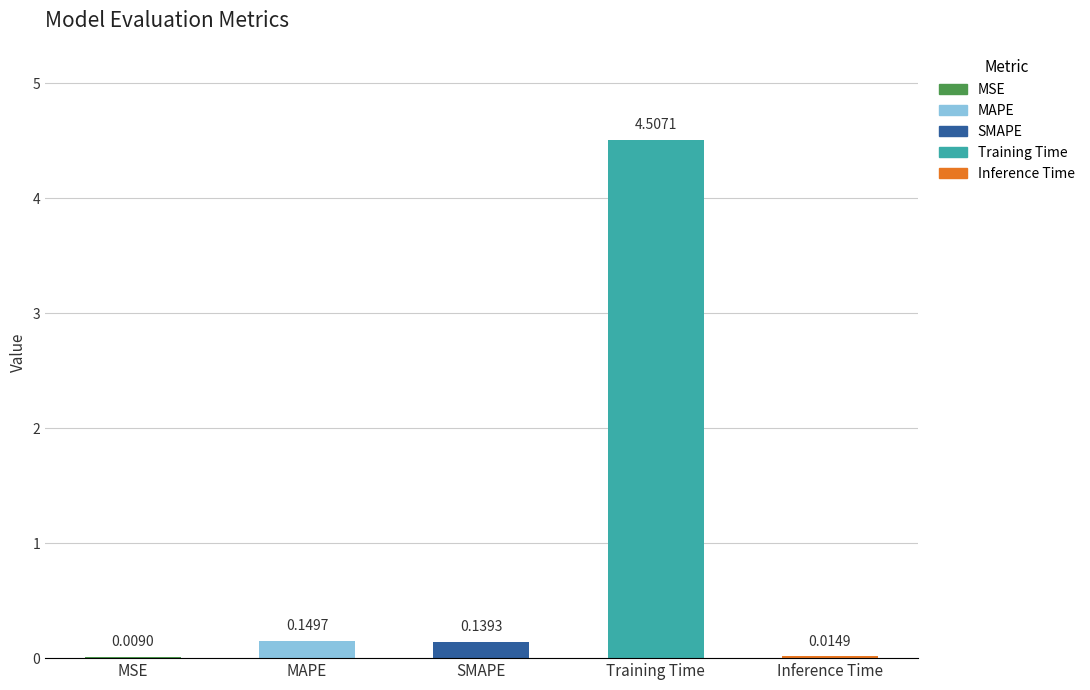

What is the sum of all values?

4.8